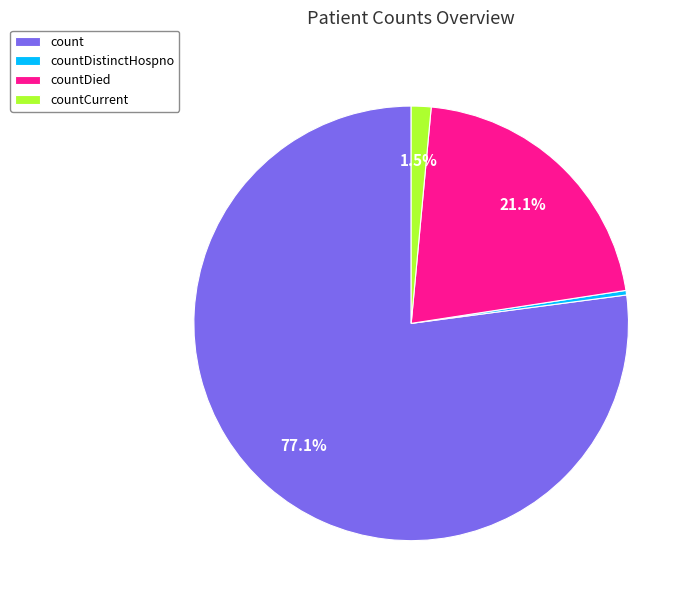

To the nearest percent, what portion does count represent?

77%